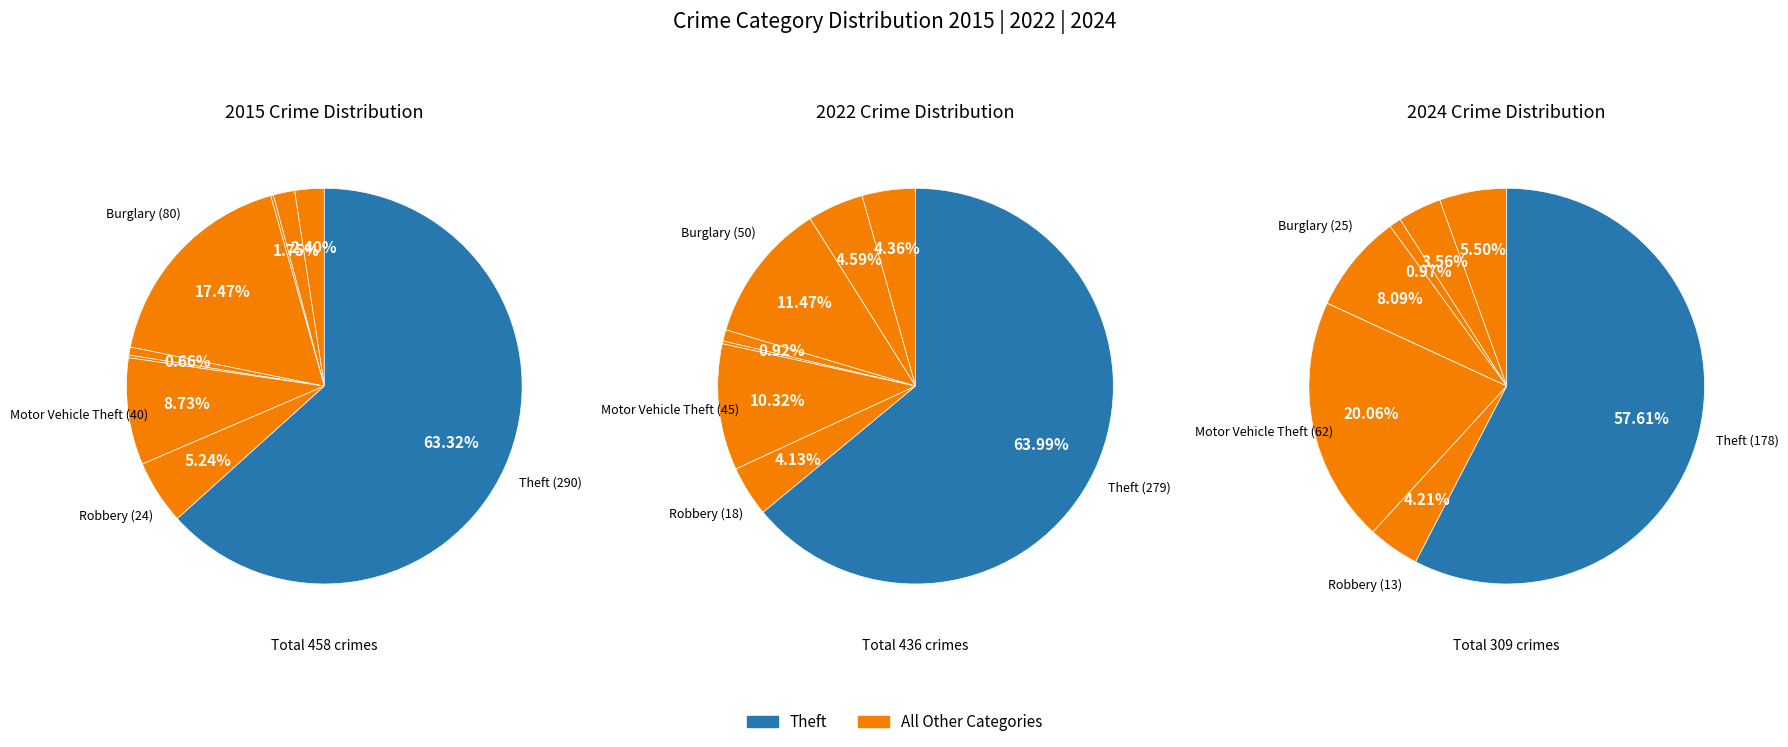

How many segments does this pie chart have?

9